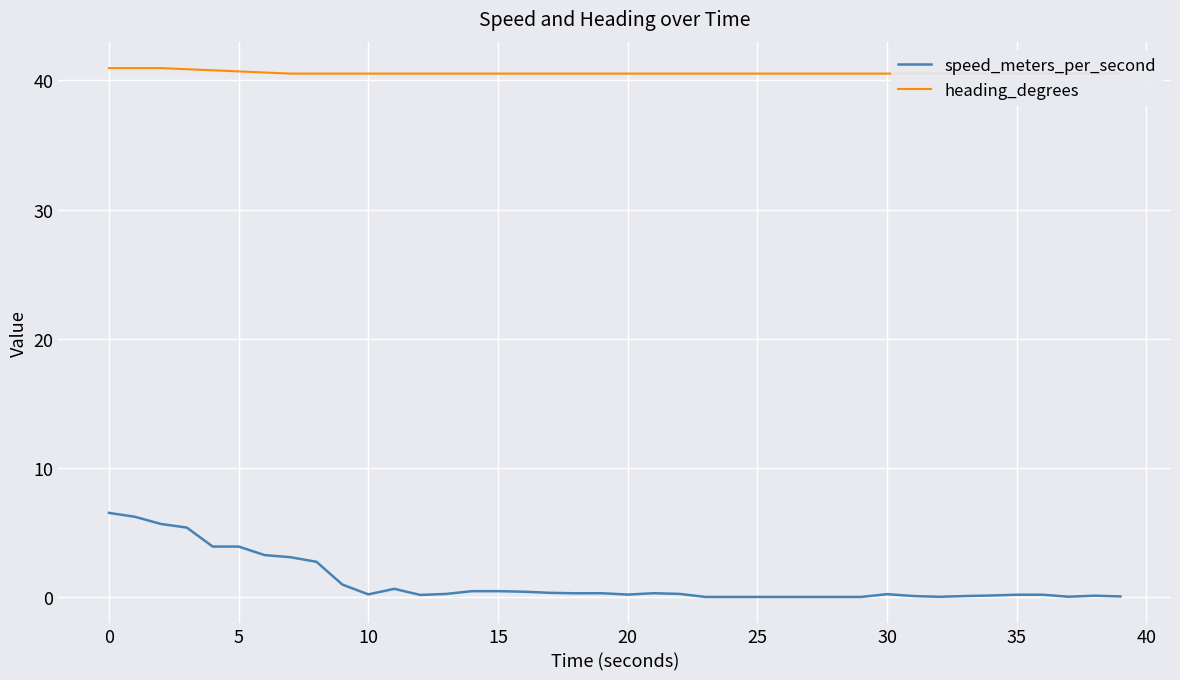

Which series has the largest total across all categories?

heading_degrees